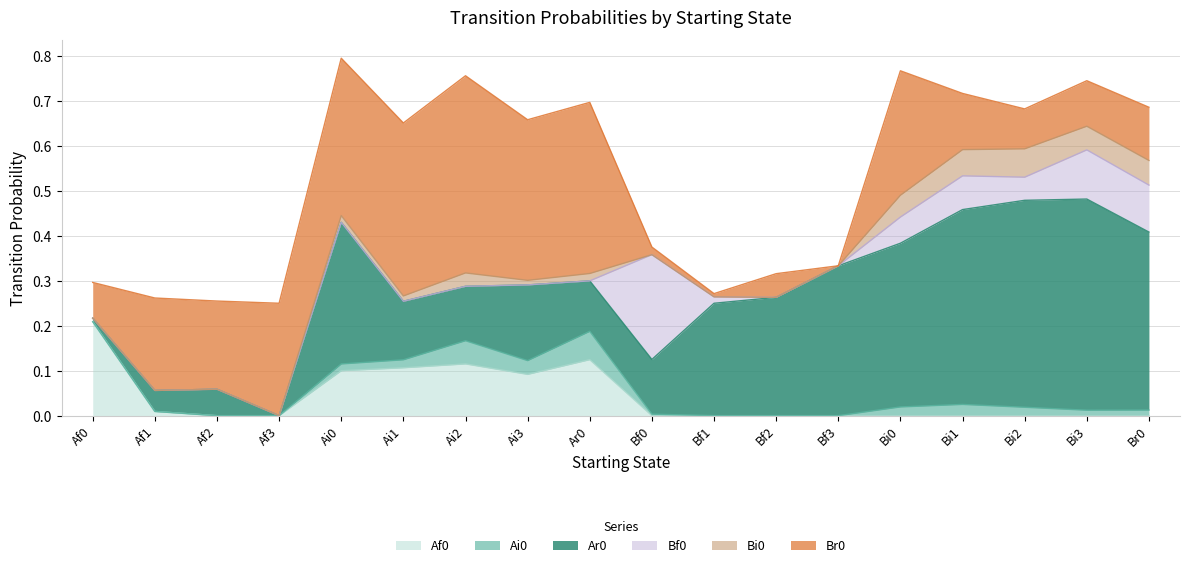

What position from the left is Bf0?

10